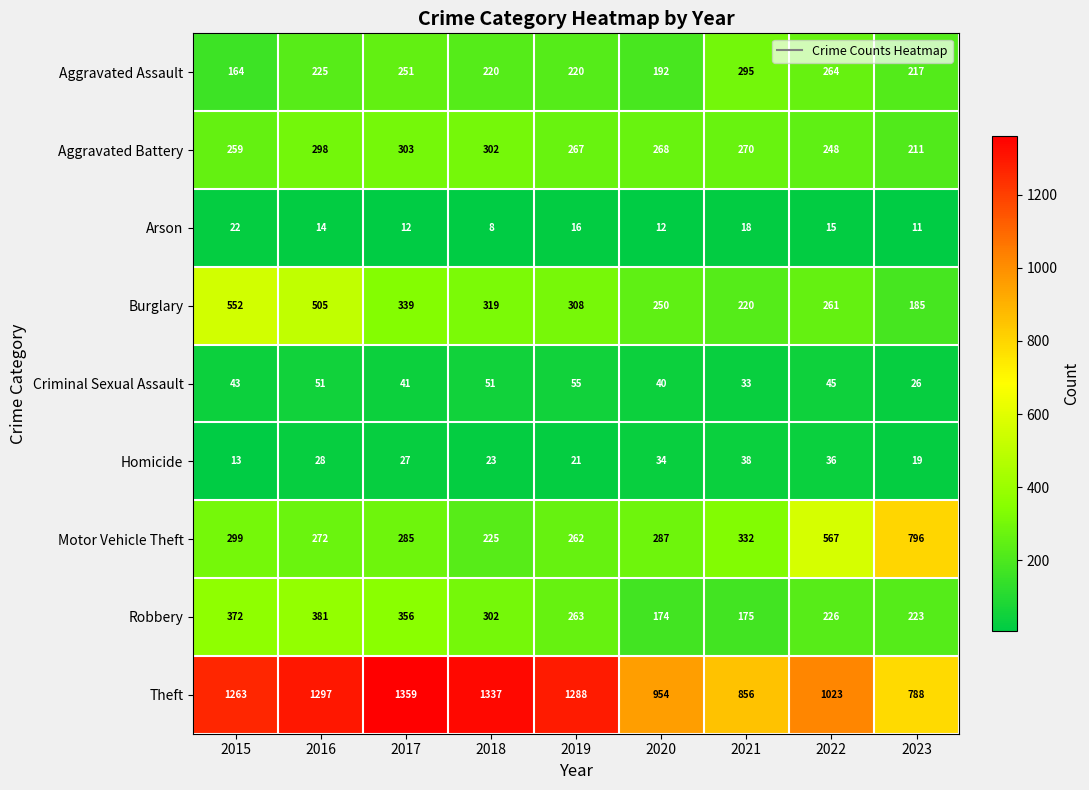

What is the spread (max minus min) of values at 2021?

838